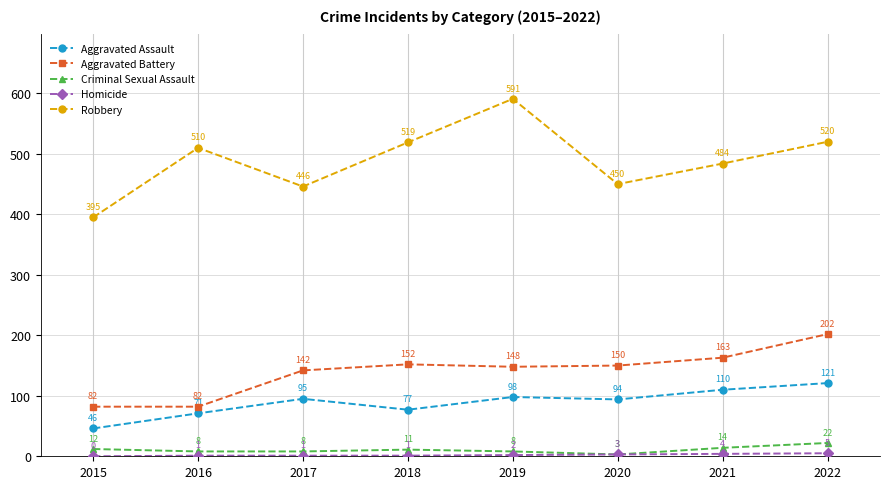

Is the value of Aggravated Assault at 2021 greater than the value of Criminal Sexual Assault at 2016?

Yes